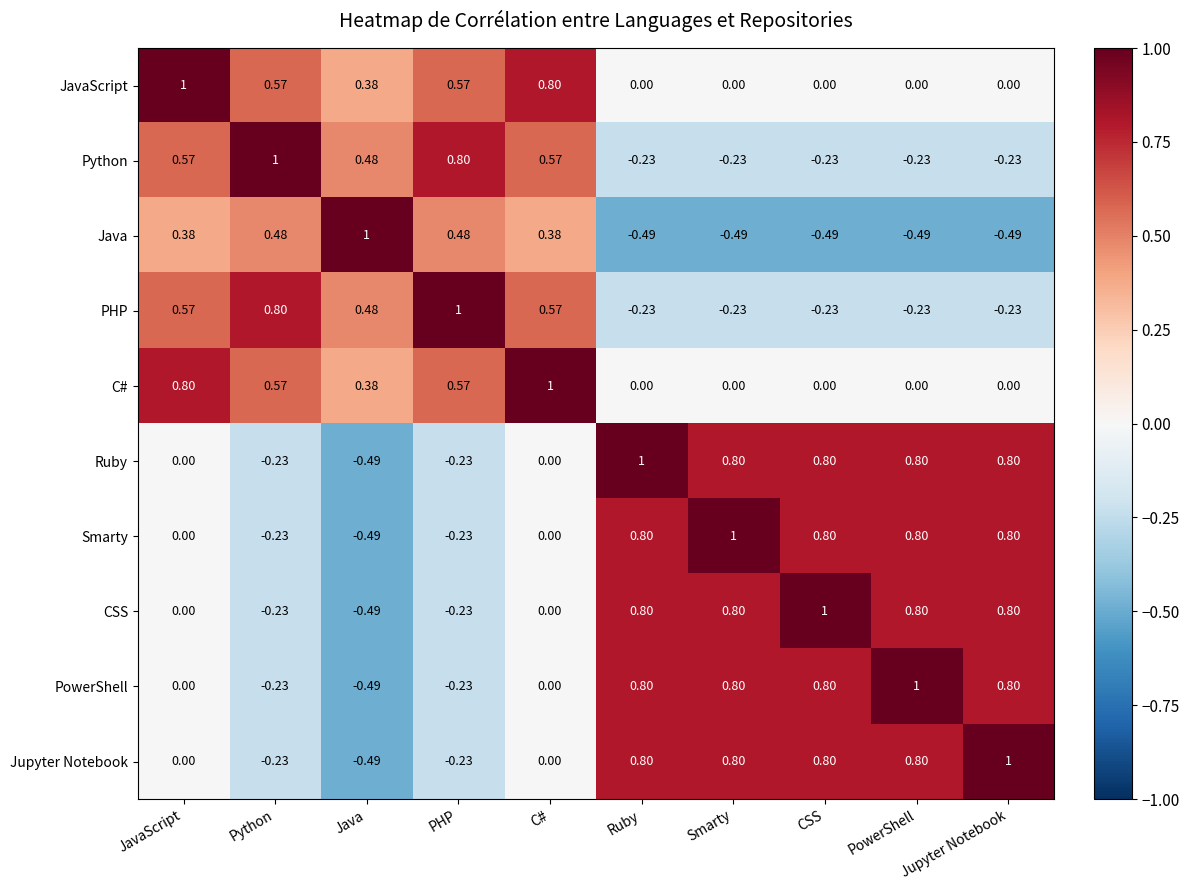

How many positive values does the Python series have?

5